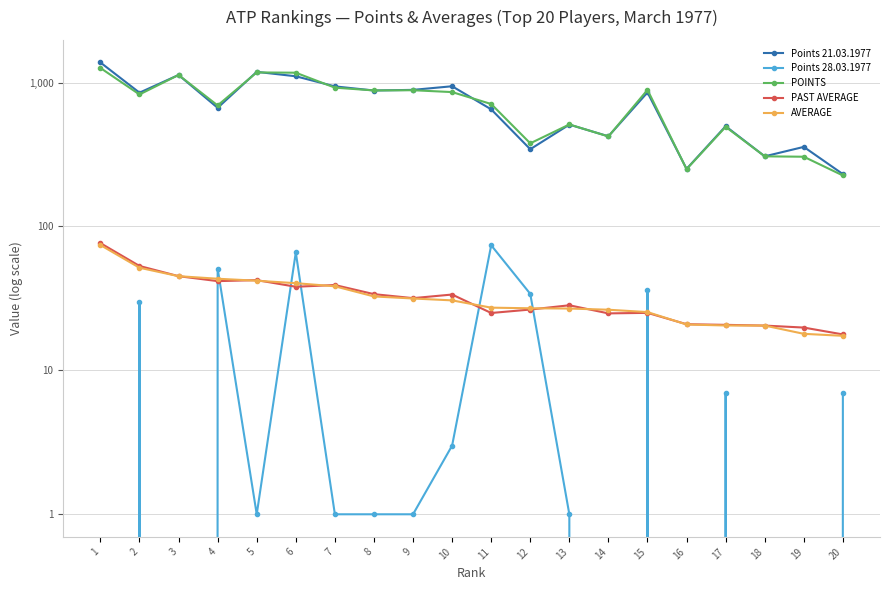

True or false: Points 28.03.1977 has more than 1 points higher than both neighbors.

True